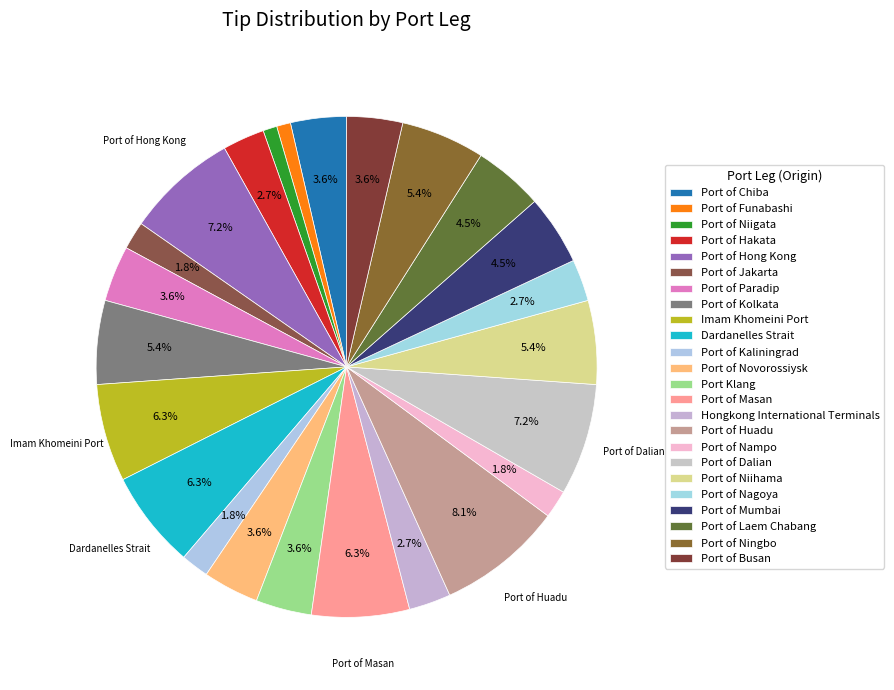

Is it true that Port of Dalian is 7% of the pie?

True